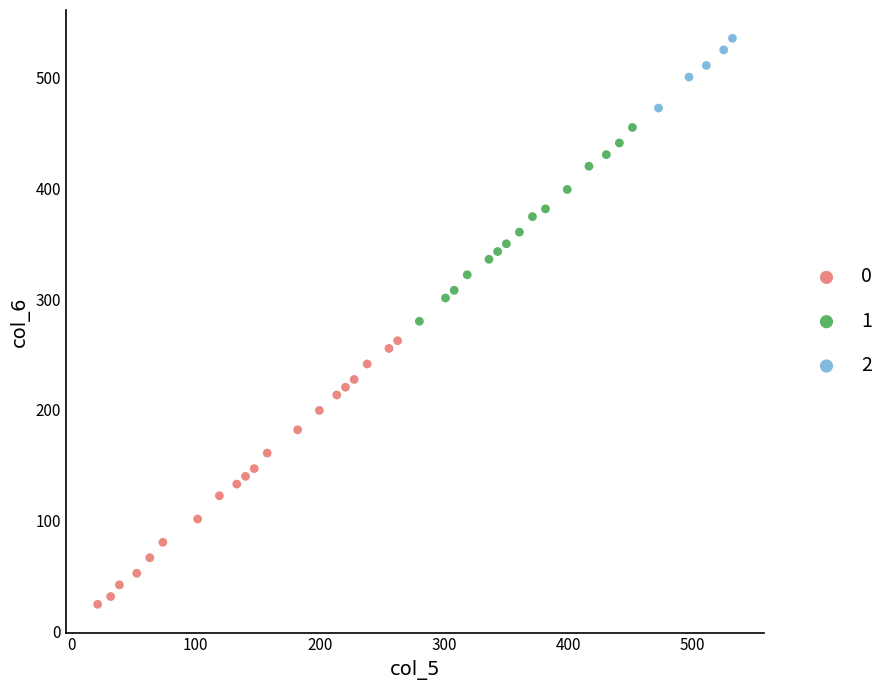

What are all the series names shown in the legend?

0, 1, 2